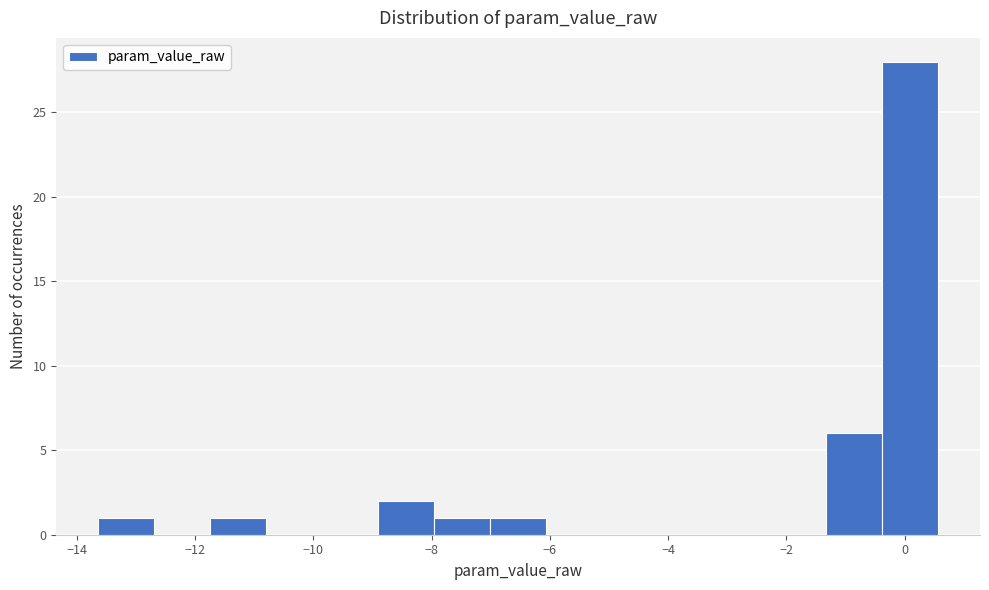

Over which range of the x-axis is the bar tallest?

-0.4 to 0.6